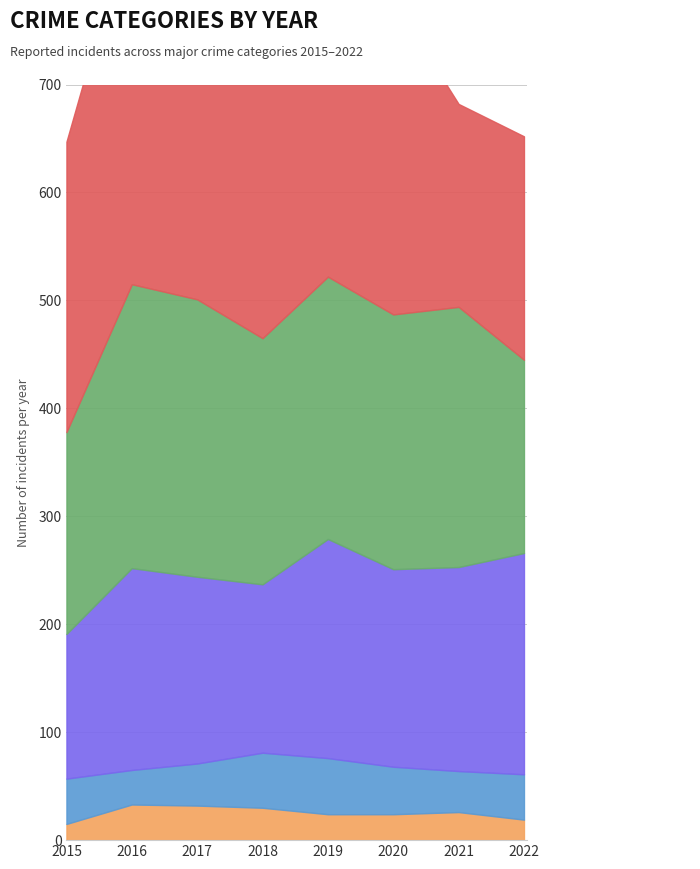

Is the value of Aggravated Battery at 2021 greater than the value of Robbery at 2018?

No